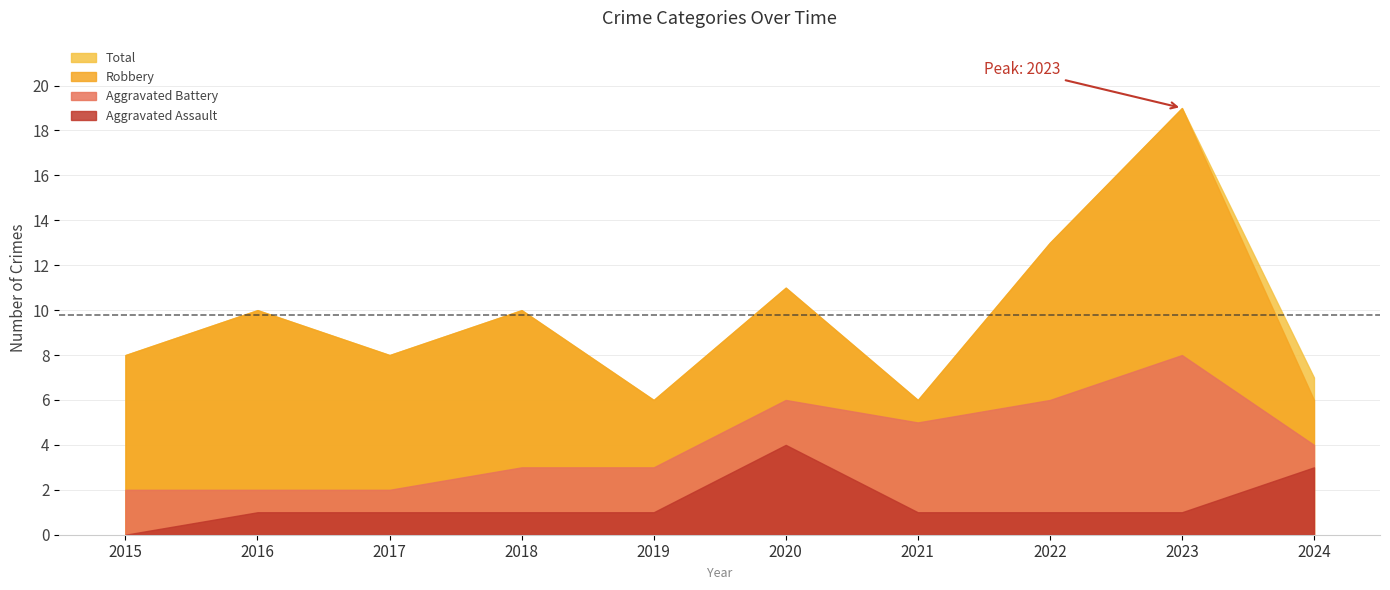

Which series ends up on top after the final intersection of Aggravated Assault and Robbery?

Aggravated Assault